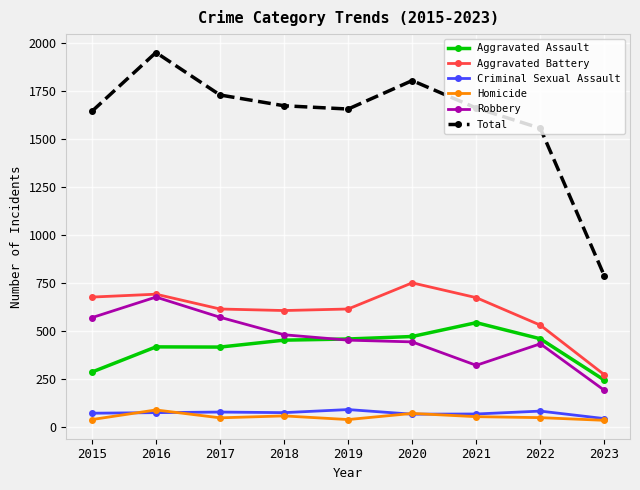

How many interior local valleys does the Total series have?

1